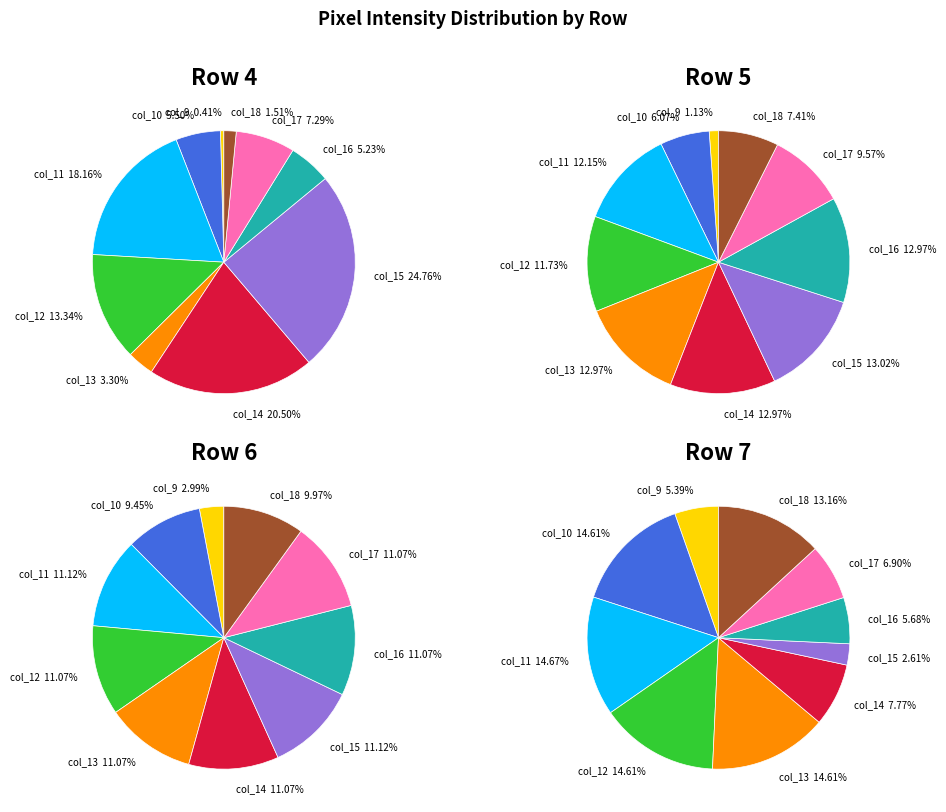

What is the smallest slice in the pie chart?

col_9